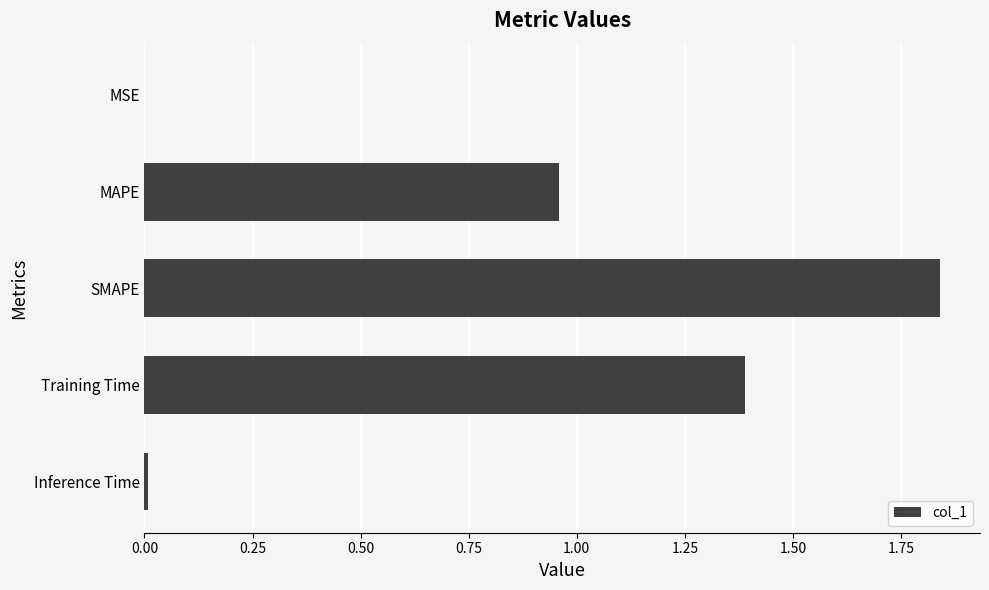

At which category does the chart reach its peak across all series?

SMAPE